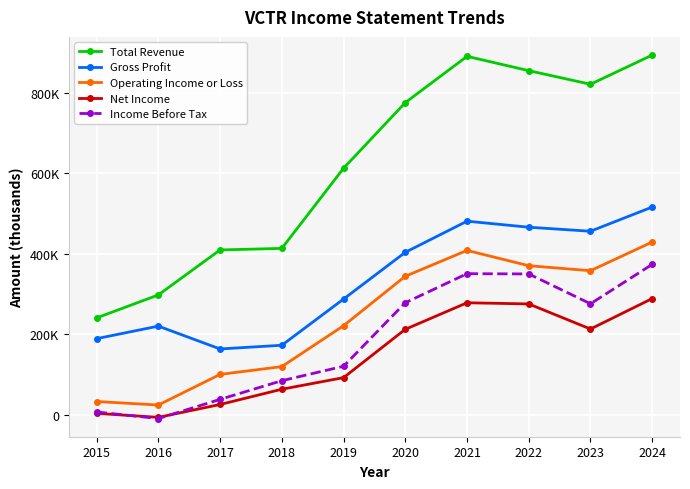

Which series has the largest total across all categories?

Total Revenue